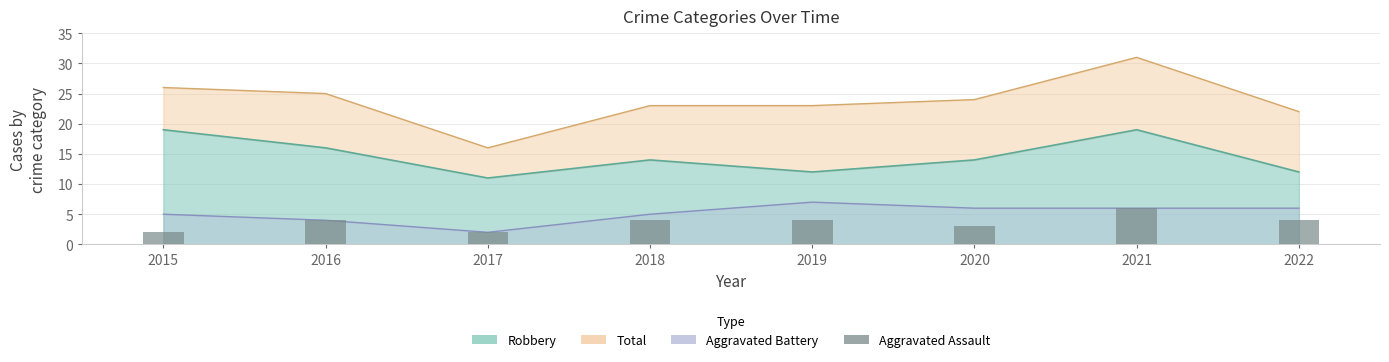

The chart shows a value of 3 at 2017. True or false?

False